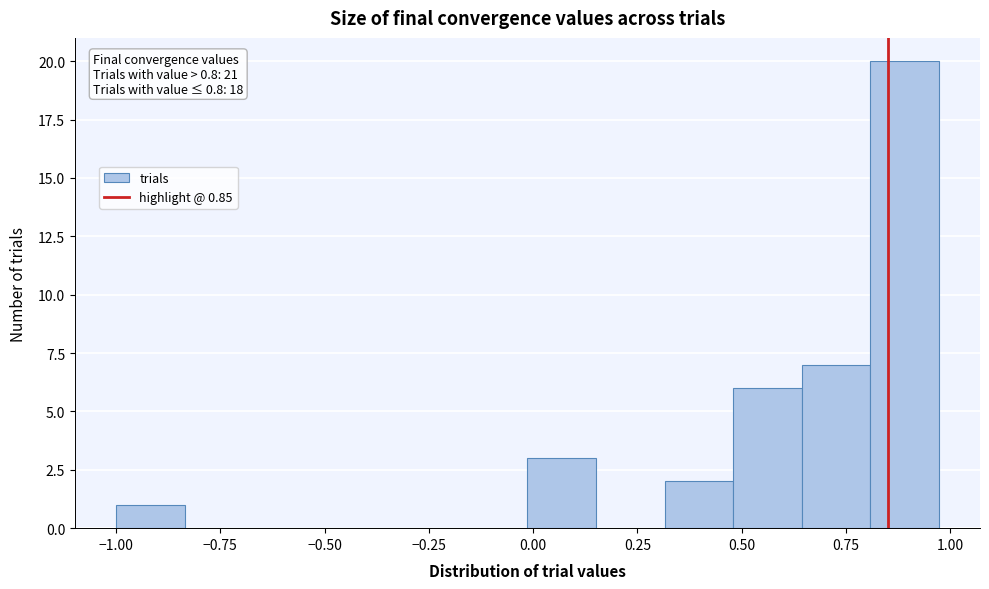

Read against the x-axis, roughly where is the centre of the tallest bar?

0.90